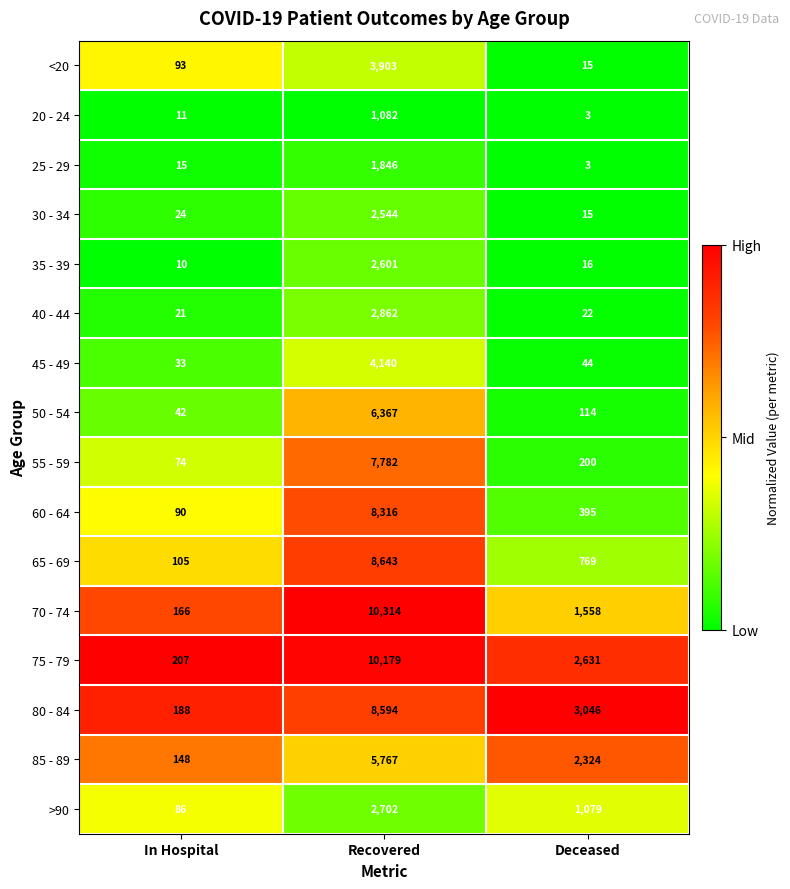

What is the average value of the 45 - 49 series?

1406